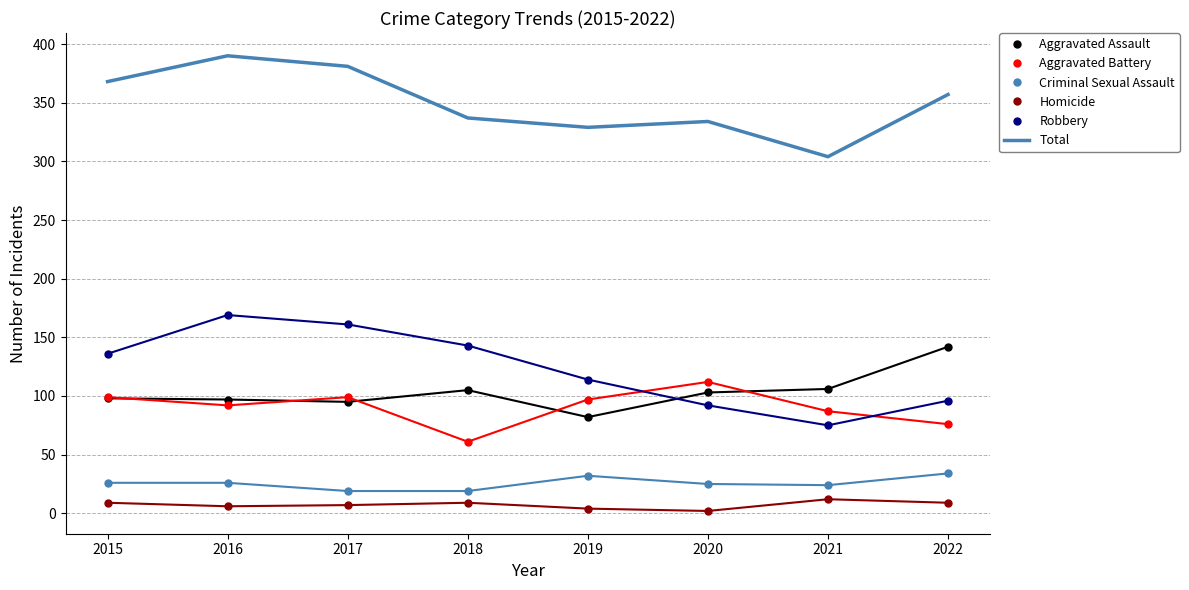

Is it true that Homicide equals 6 at 2016?

True